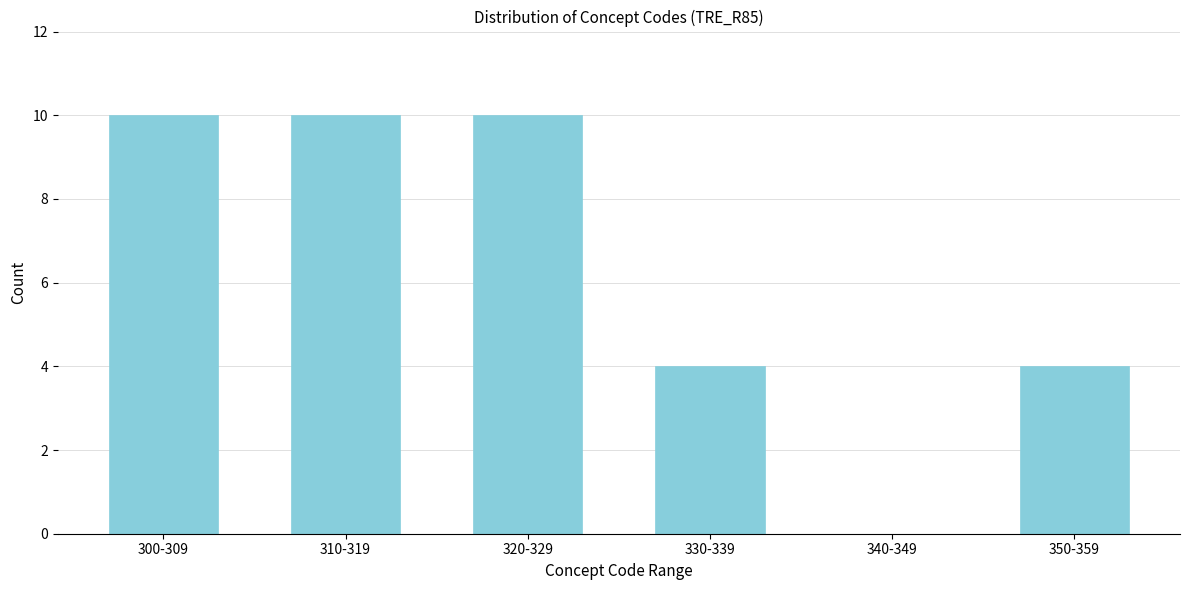

Reading left to right, what are all the values shown in this chart?

300-309=10	310-319=10	320-329=10	330-339=4	340-349=0	350-359=4